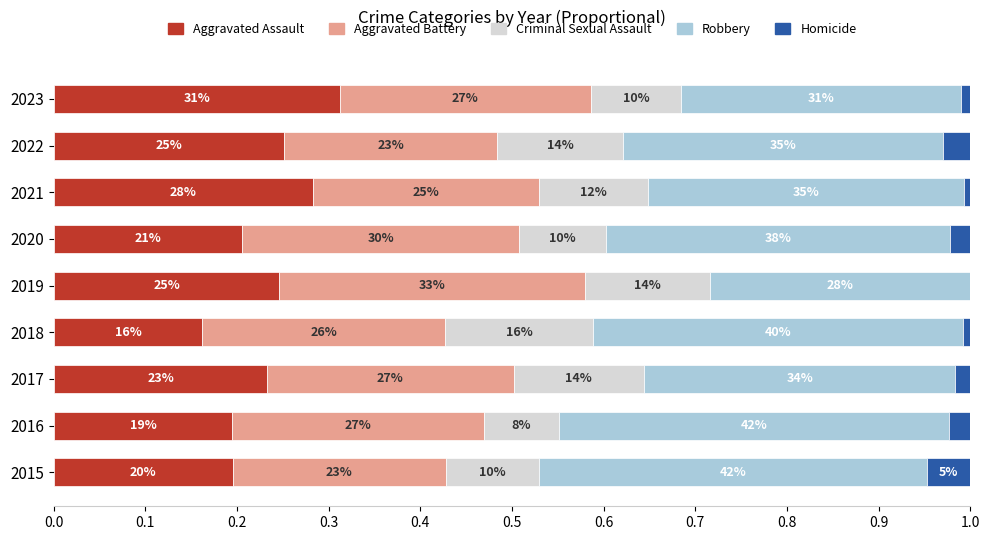

What are all the series names shown in the legend?

Aggravated Assault, Aggravated Battery, Criminal Sexual Assault, Robbery, Homicide